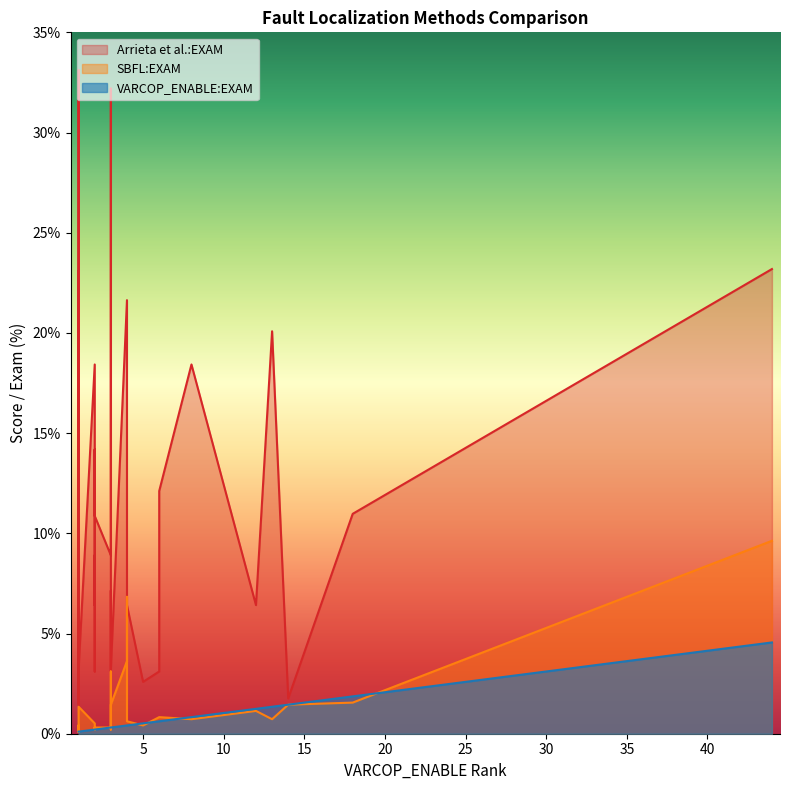

Does the chart display data point markers on the line(s)?

No